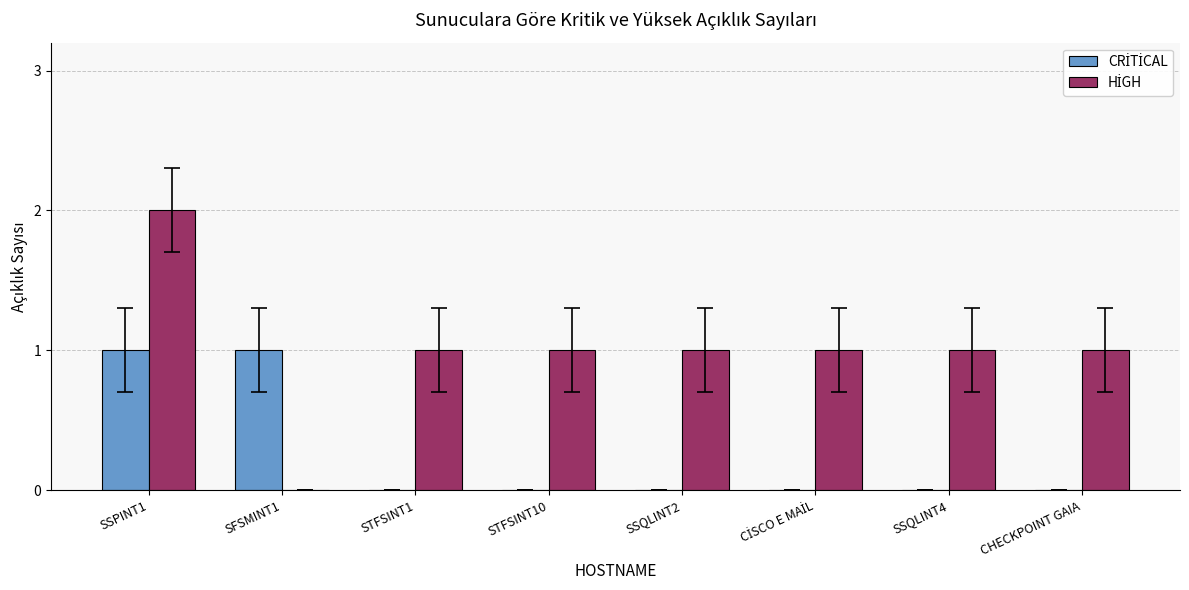

Which label corresponds to the largest value in the chart?

SSPINT1